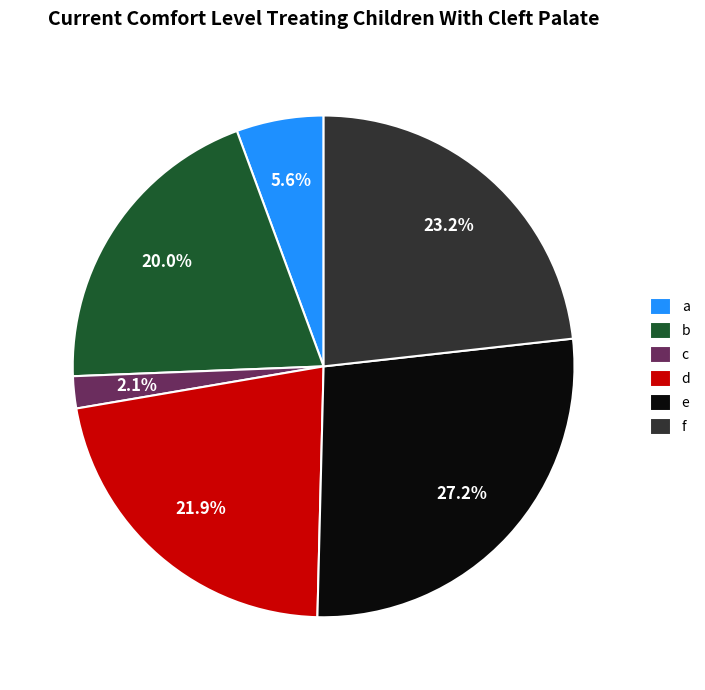

Does any single category account for the majority?

No